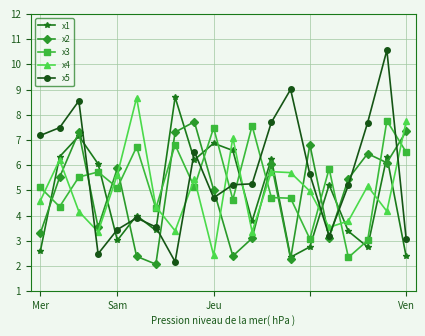

What is the value of the x4 point at the 1st from the left?

4.6